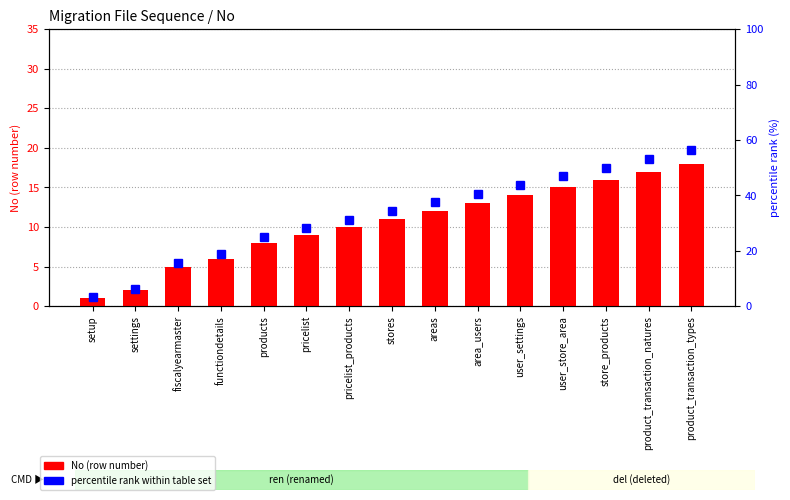

At which category is the sum across all series the highest?

product_transaction_types